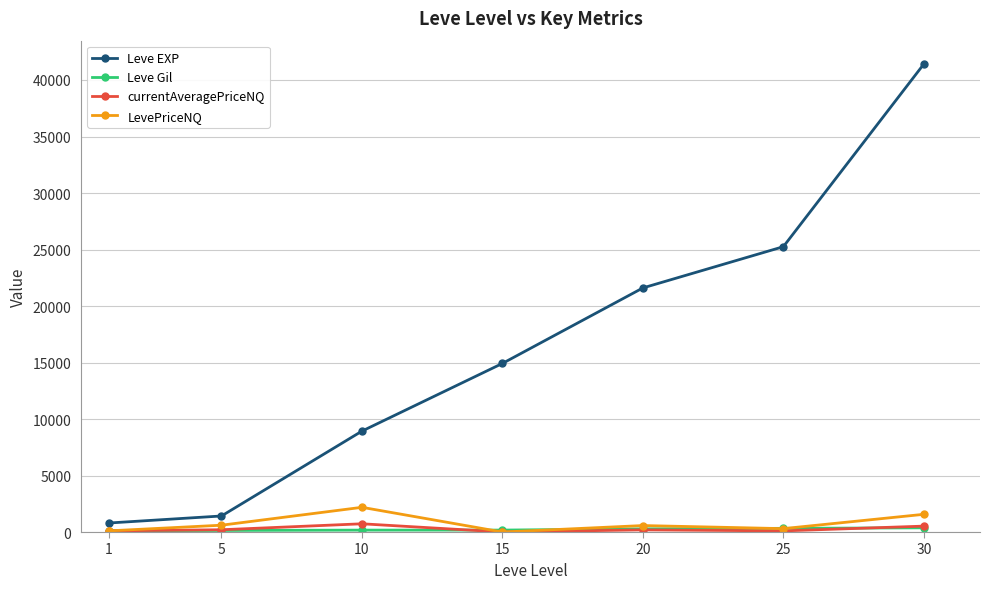

How many series are shown in this chart?

4